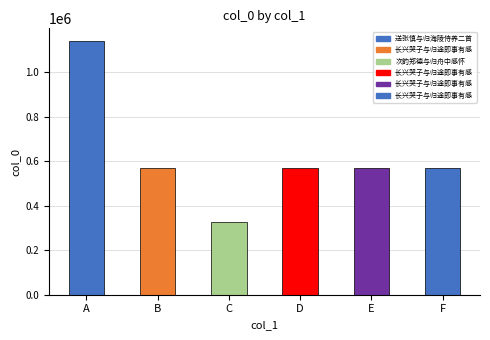

The value at A is 1741724. True or false?

False